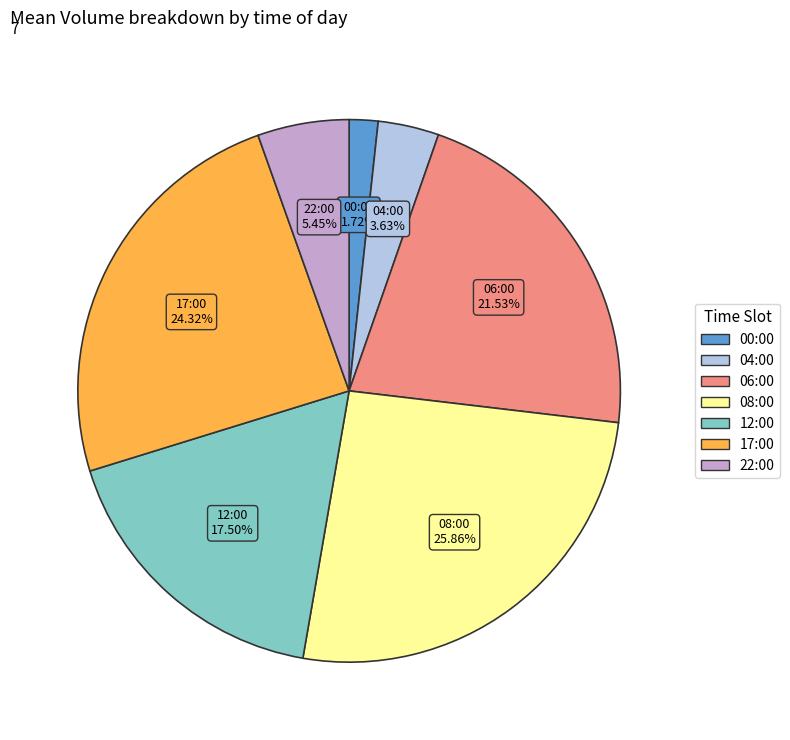

Rank the categories by value from highest to lowest.

08:00, 17:00, 06:00, 12:00, 22:00, 04:00, 00:00